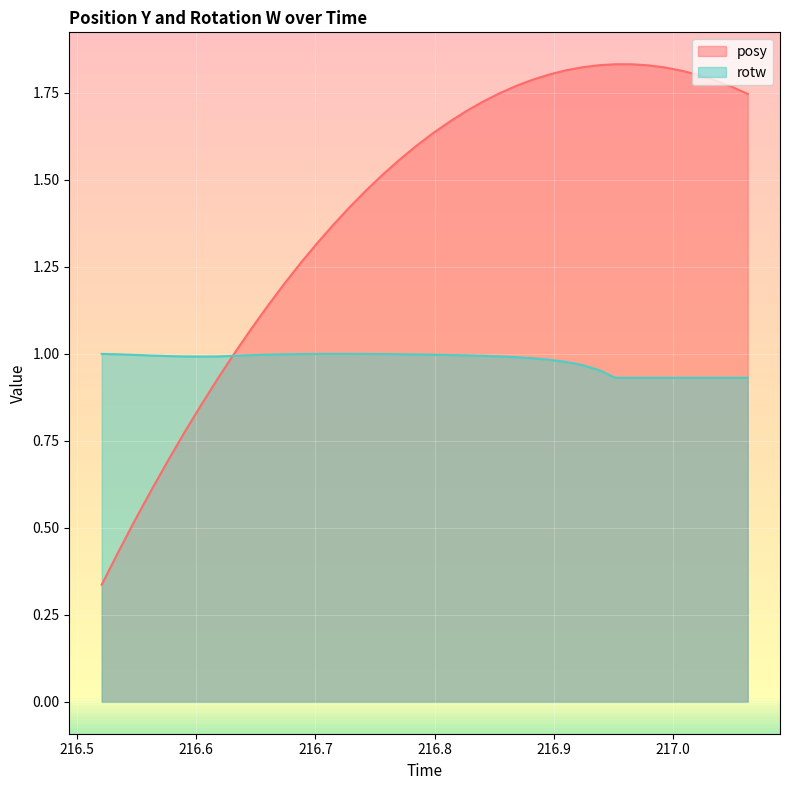

Is the value of rotw at 217.0485 greater than the value of posy at 216.8959?

No